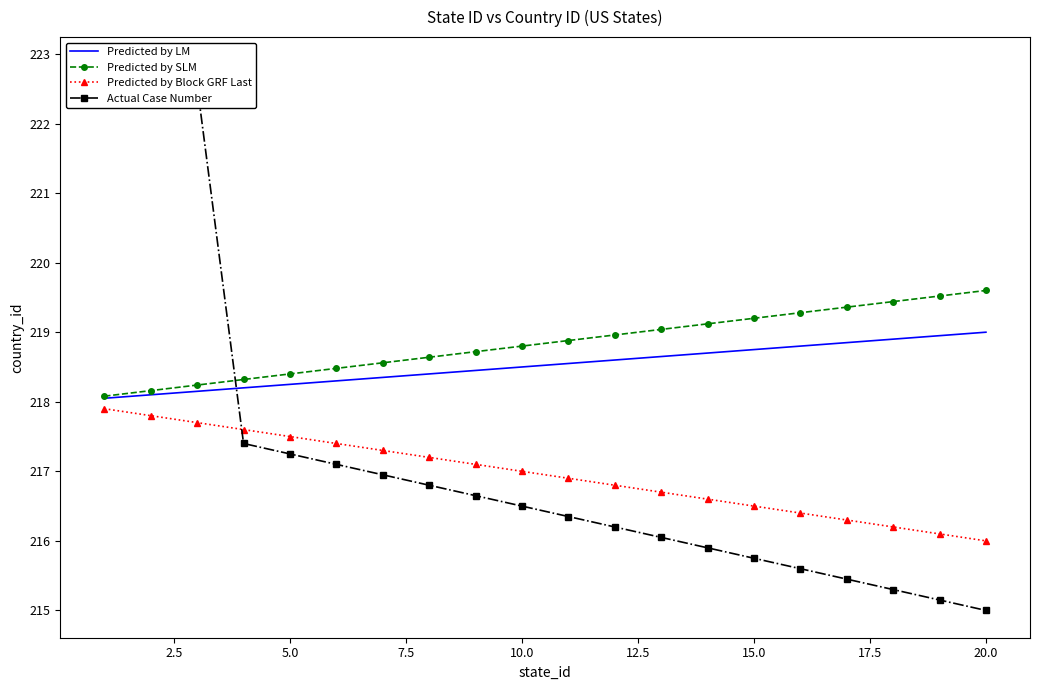

True or false: Predicted by SLM and Predicted by Block GRF Last intersect in this chart.

False